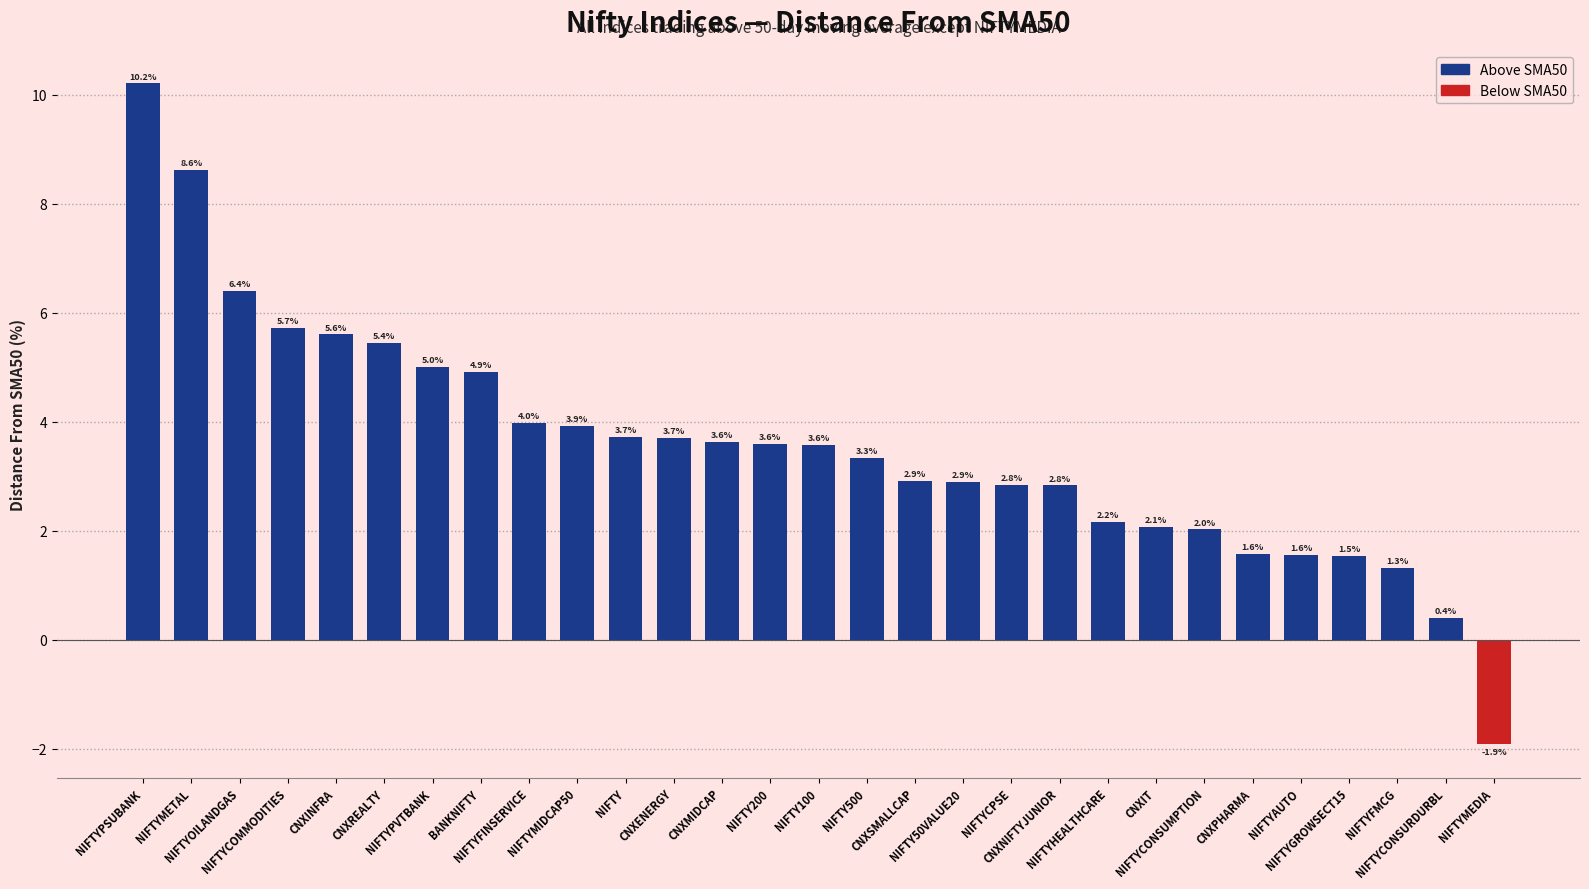

At which label is the value closest to 4?

NIFTYFINSERVICE